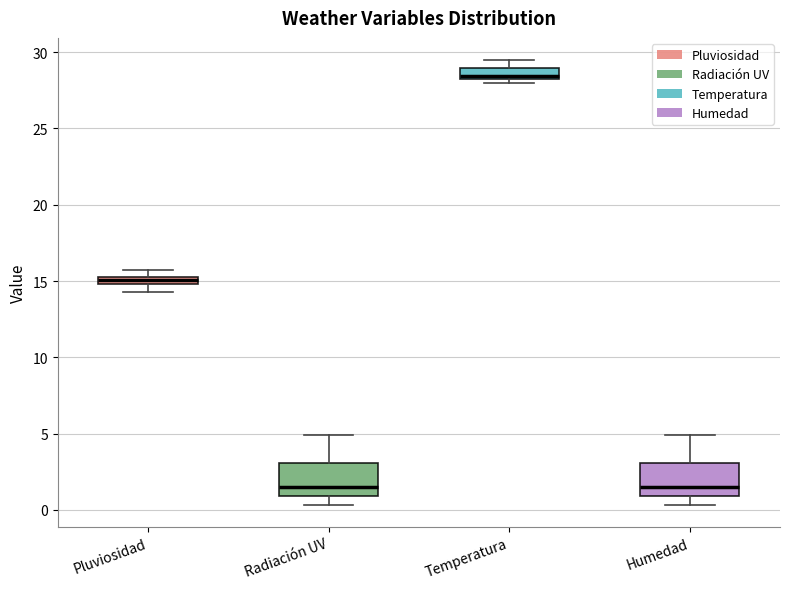

Where does the upper whisker of the box for Humedad end on the y-axis? The values are not printed on the chart, so give them approximately, as read against the axis.

5.0